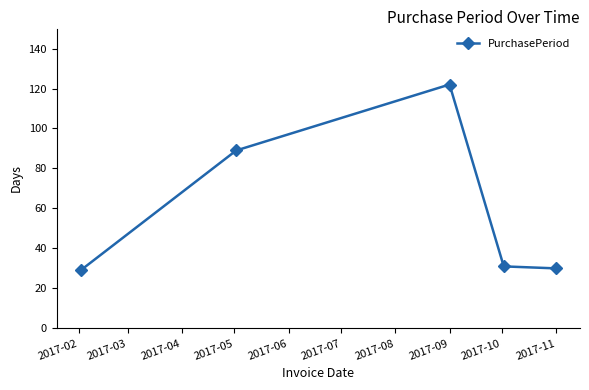

What is the sum of all values?

301